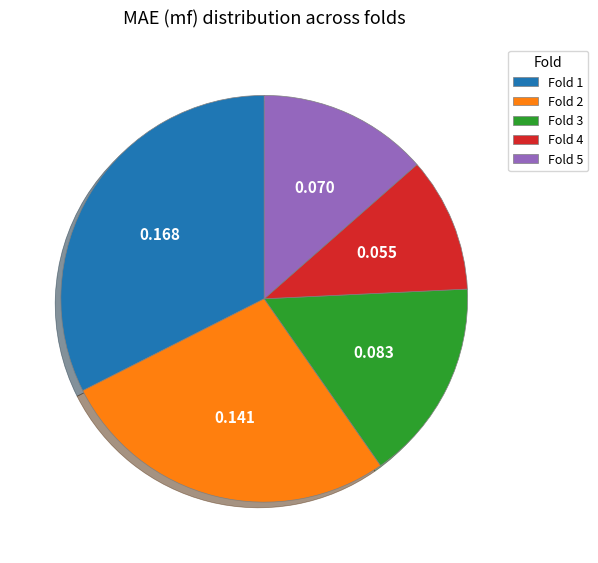

Is the sum of Fold 3 and Fold 4 greater than half?

No